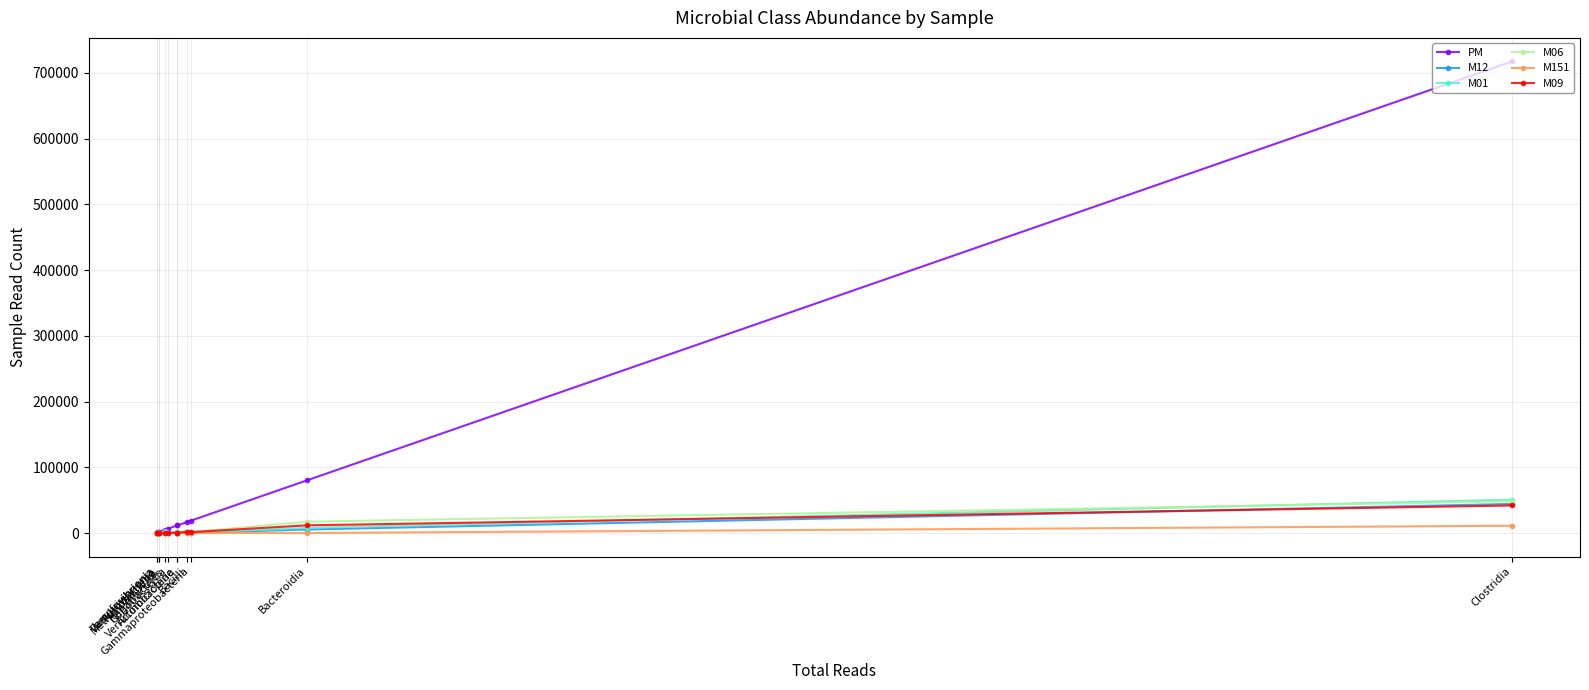

How many data points in M12 are less than 188?

6